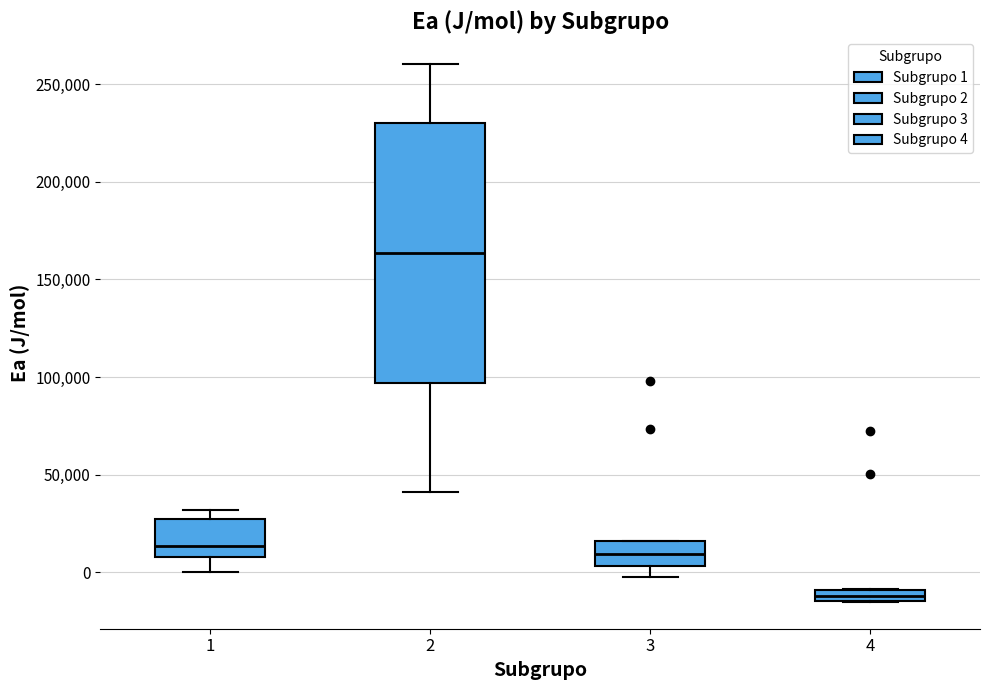

Comparing the boxes themselves (not the whiskers), which one is the tallest?

2